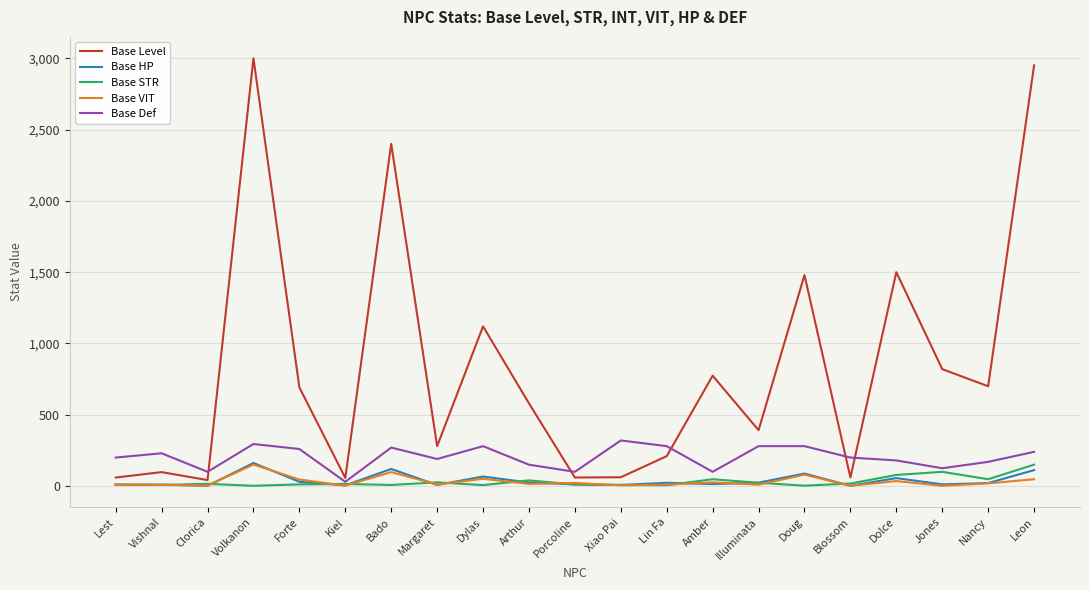

What is the lowest value of the Base HP series?

2